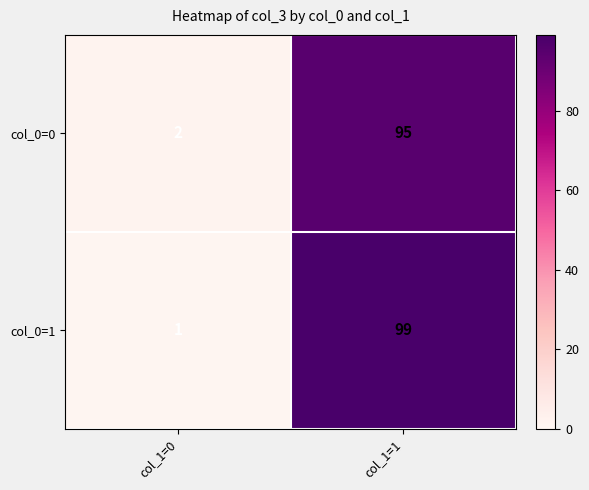

Count the number of categories in the chart.

2